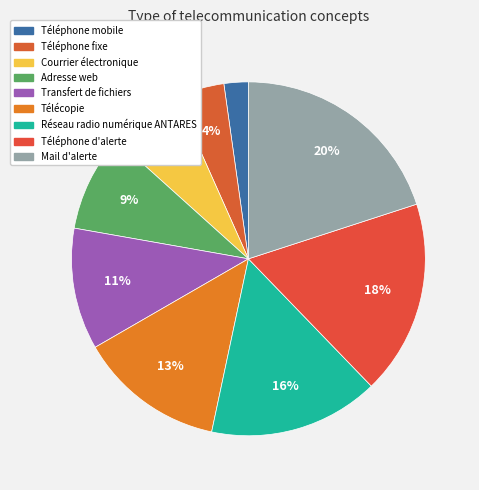

What percentage is the Transfert de fichiers slice, to the nearest percent?

11%